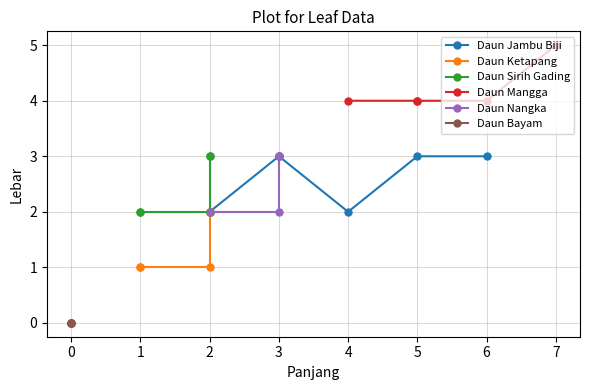

What is the sum of all Daun Ketapang values?

7